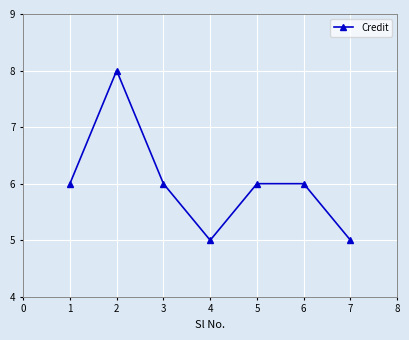

True or false: the data shows 2 at 2.

False